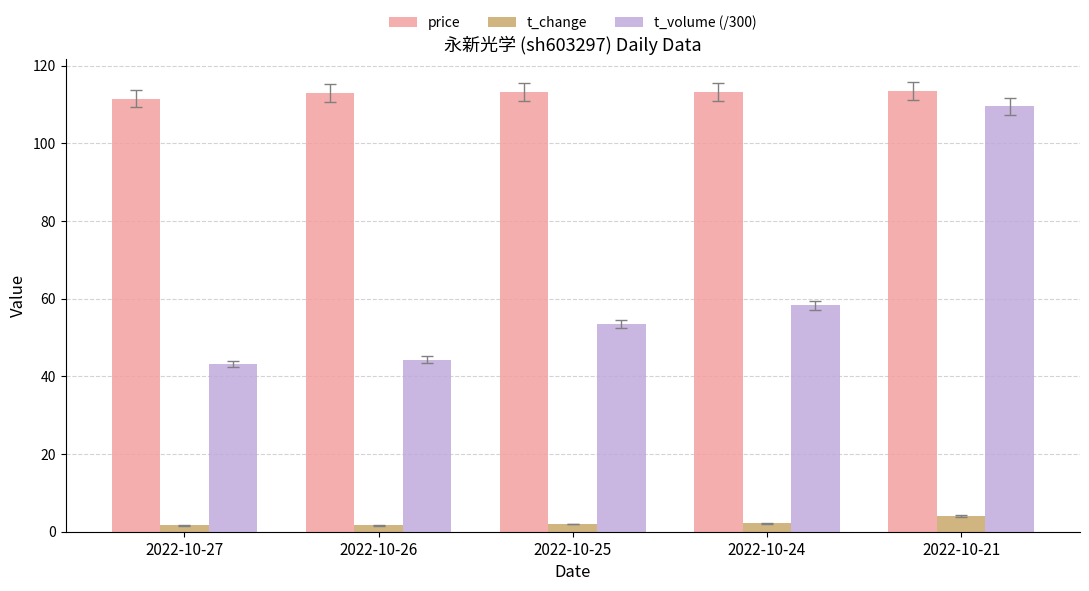

List the series in order of their overall mean, lowest first.

t_change, t_volume (/300), price